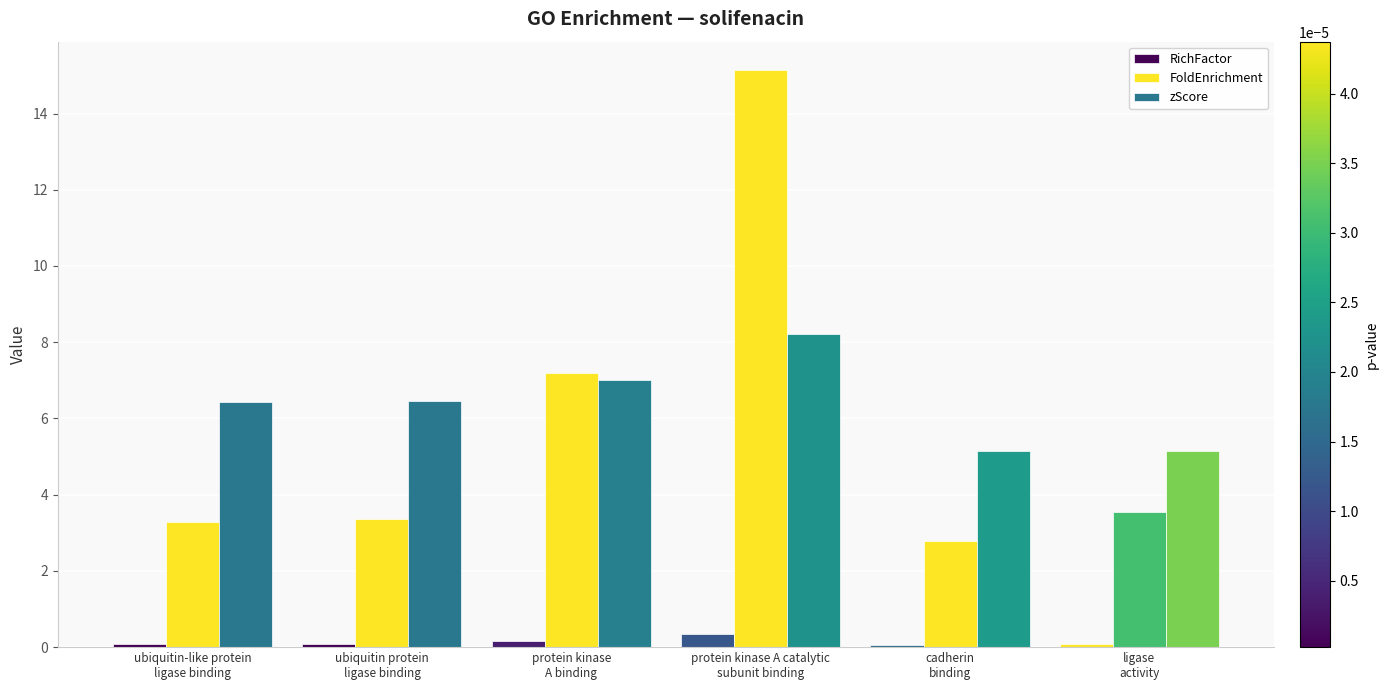

Rank the categories by RichFactor value from highest to lowest.

protein kinase A catalytic
subunit binding, protein kinase
A binding, ligase
activity, ubiquitin protein
ligase binding, ubiquitin-like protein
ligase binding, cadherin
binding